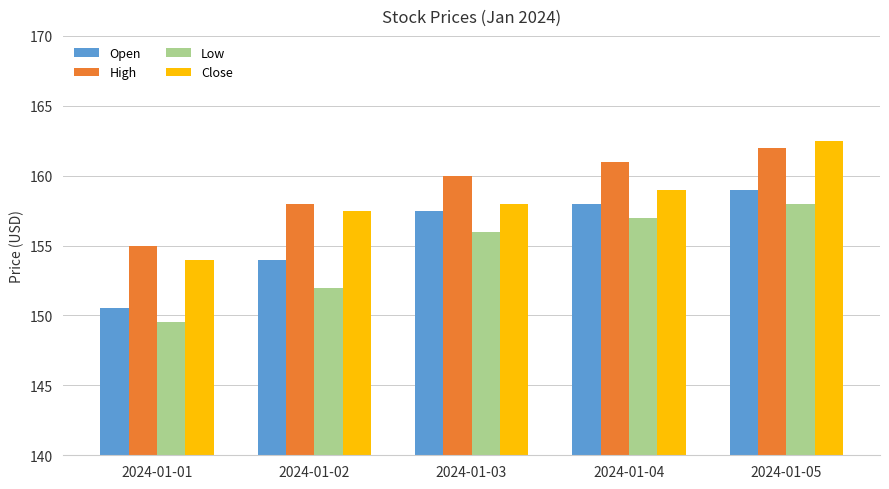

List the series in order of their overall mean, highest first.

High, Close, Open, Low